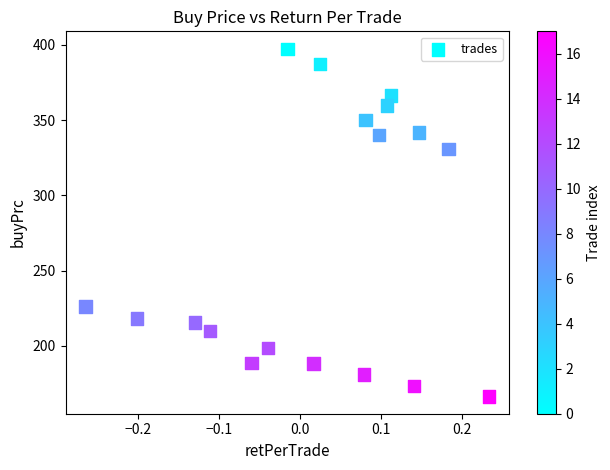

What Y value in the scatter plot is closest to 281?

331.0